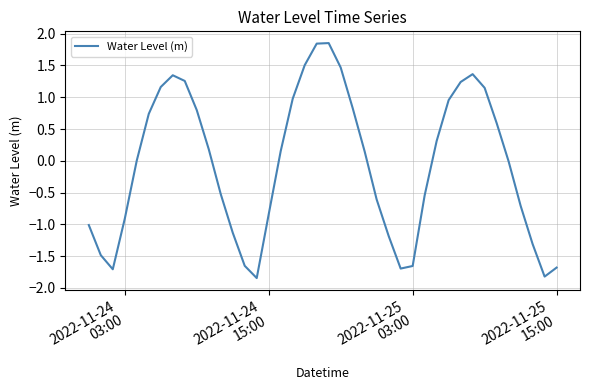

What is the difference between the maximum and minimum values?

3.7